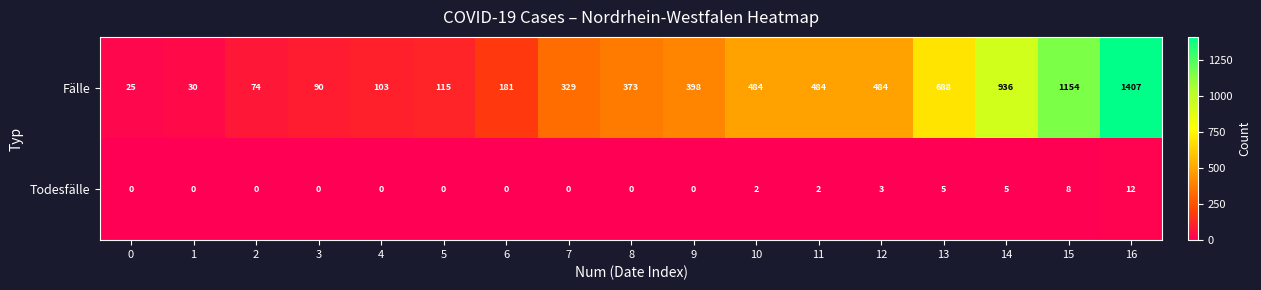

What is the difference between the second highest and minimum values in the Fälle series?

1129